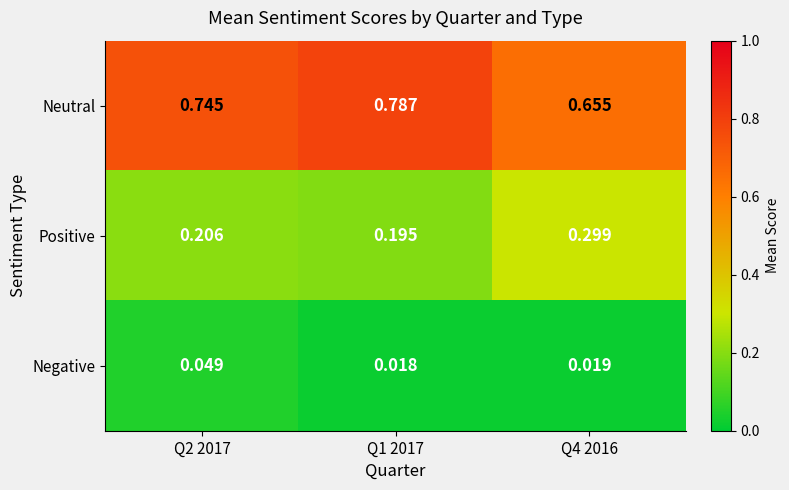

Rank the series by their average value, from highest to lowest.

Neutral, Positive, Negative